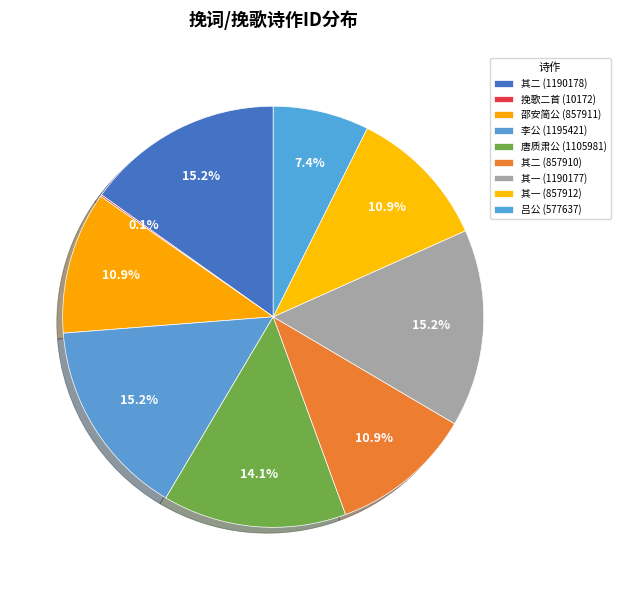

To the nearest percent, what is the difference between the largest and smallest slice percentages?

15%